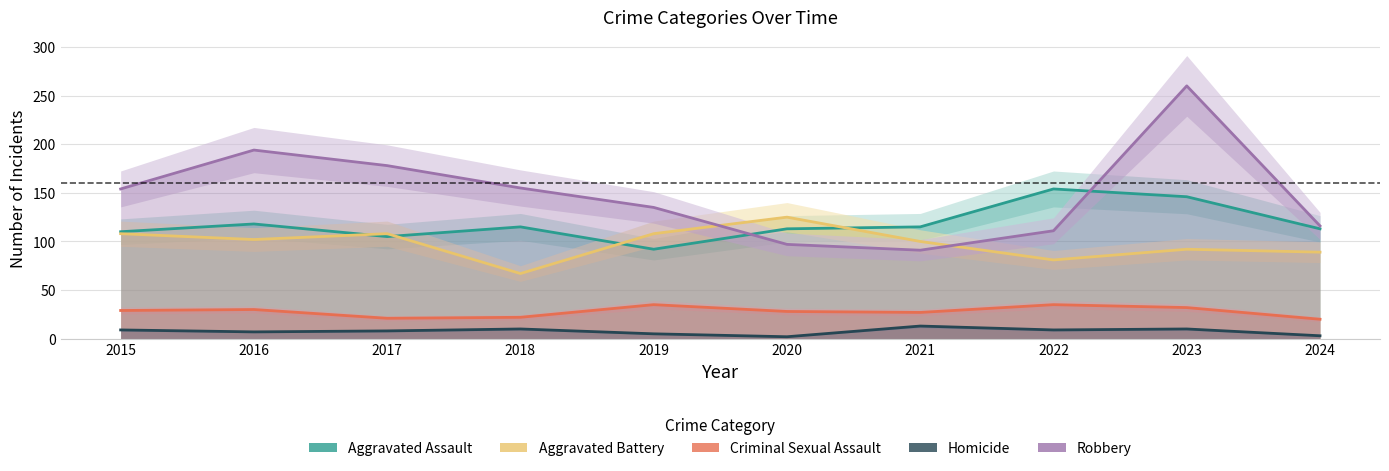

Which series changed the most between 2015 and 2023?

Robbery